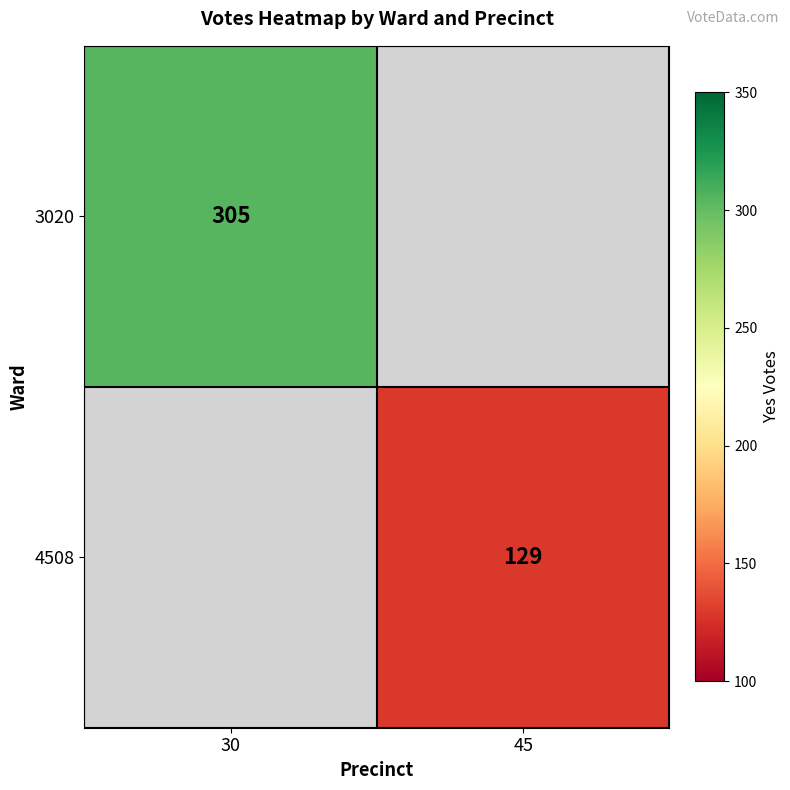

Between 45 and 30, which is larger?

30